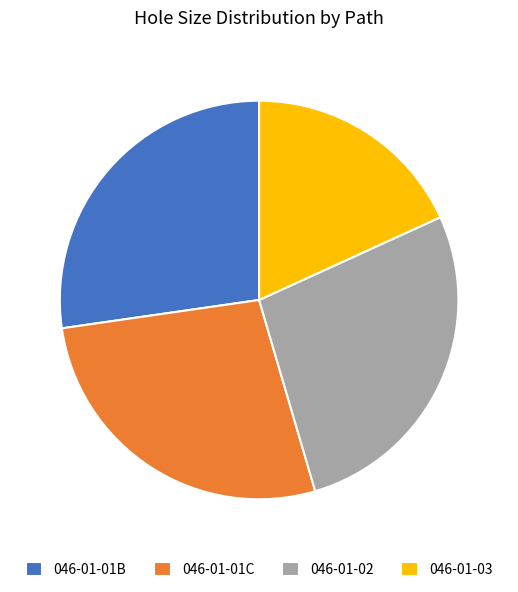

Is there a majority slice in this chart?

No